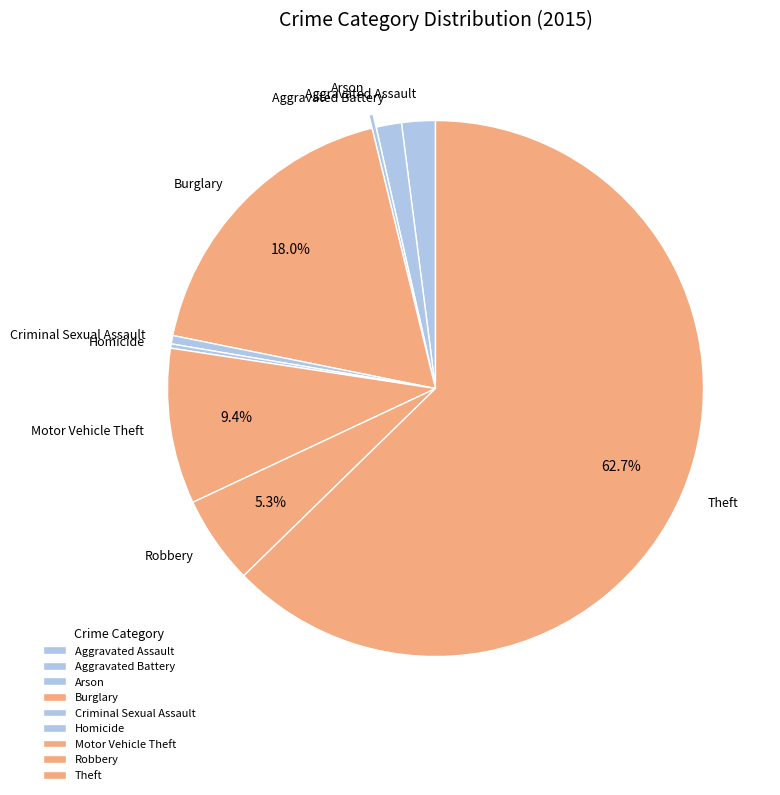

What is the largest slice in the pie chart?

Theft